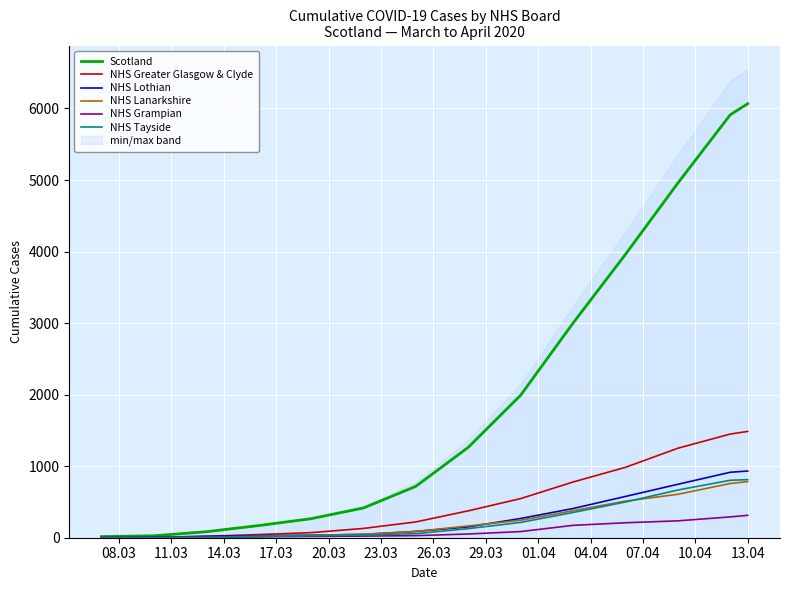

How many categories are shown in the chart?

14